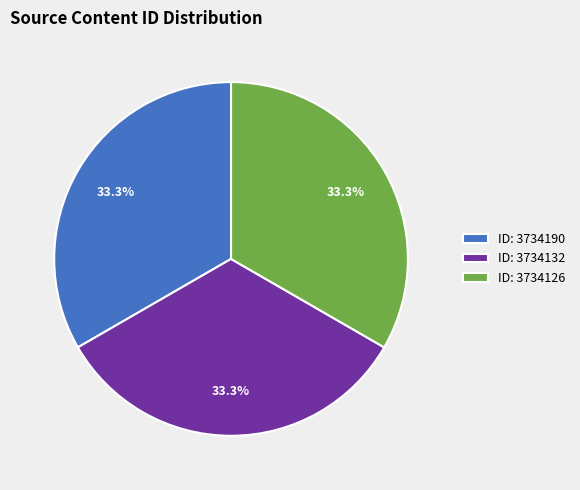

What percentage is NOT represented by ID: 3734126?

66.7%